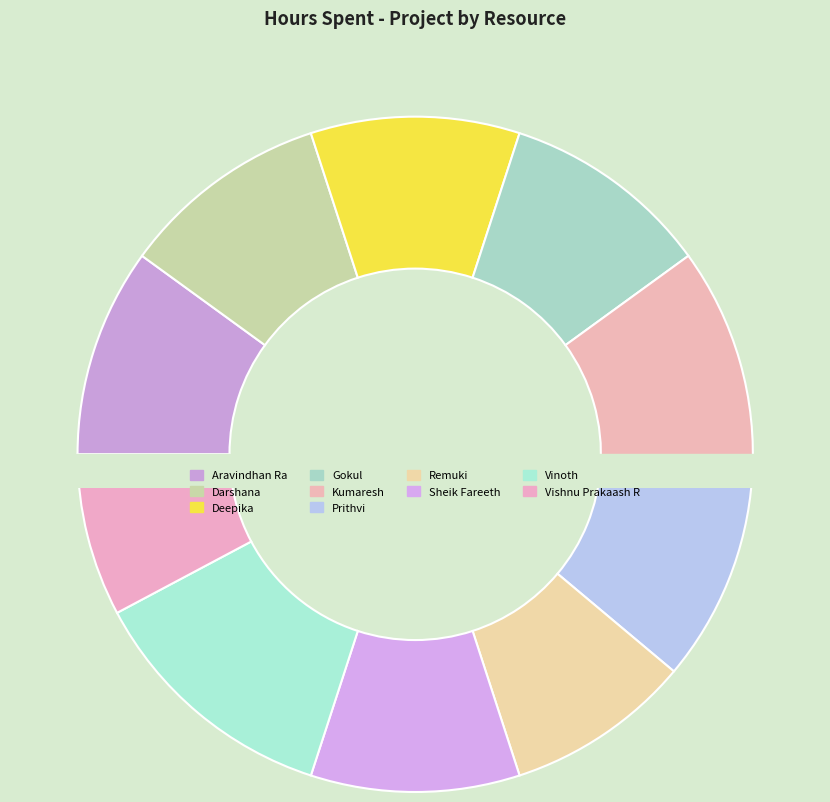

Count the number of slices in the pie.

10